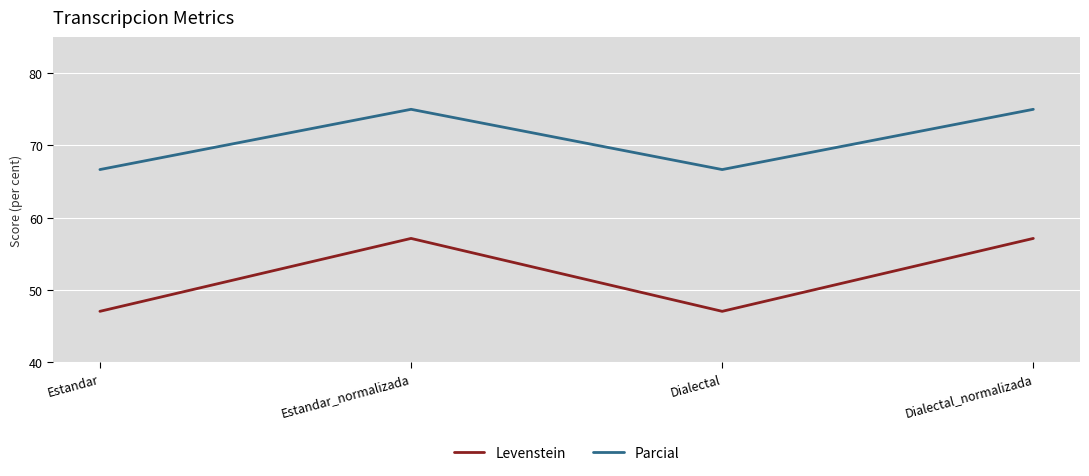

What is the greatest value displayed?

75.0